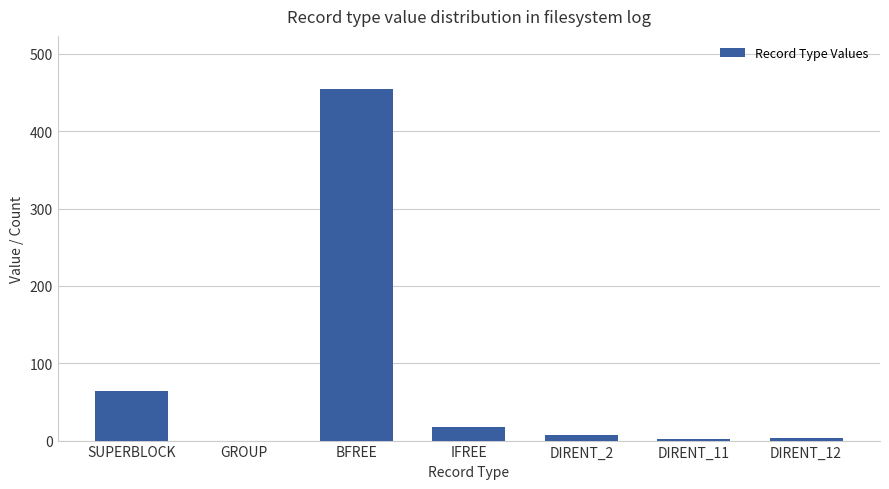

What is the sum of all values?

549